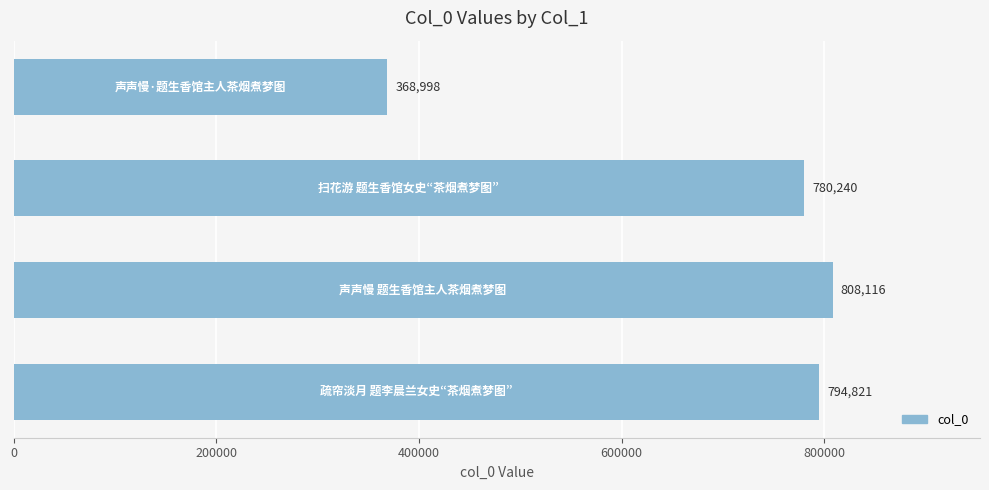

What is the sum of all values?

2752175